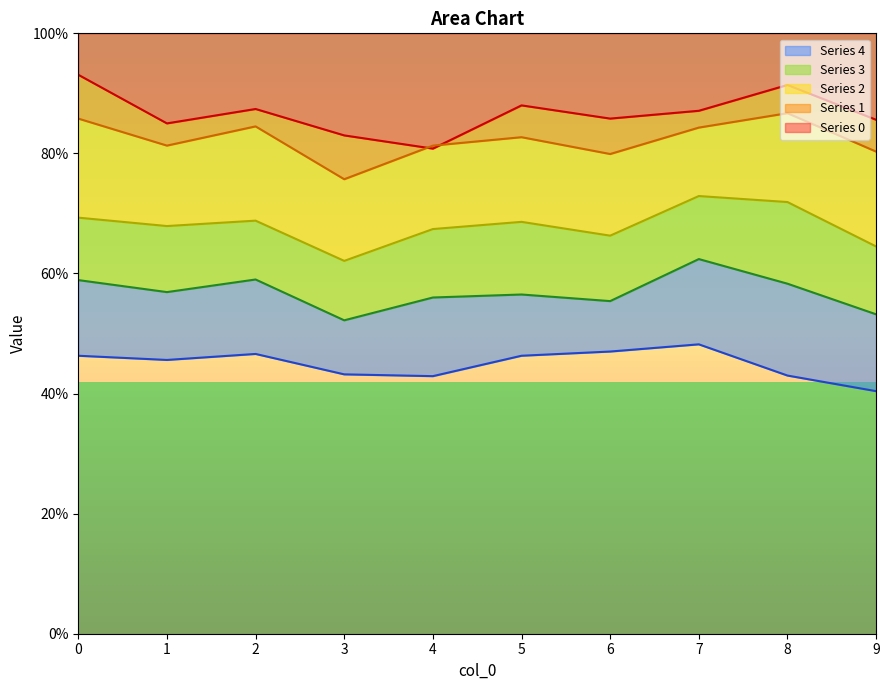

At which label is 2 closest to 0?

3